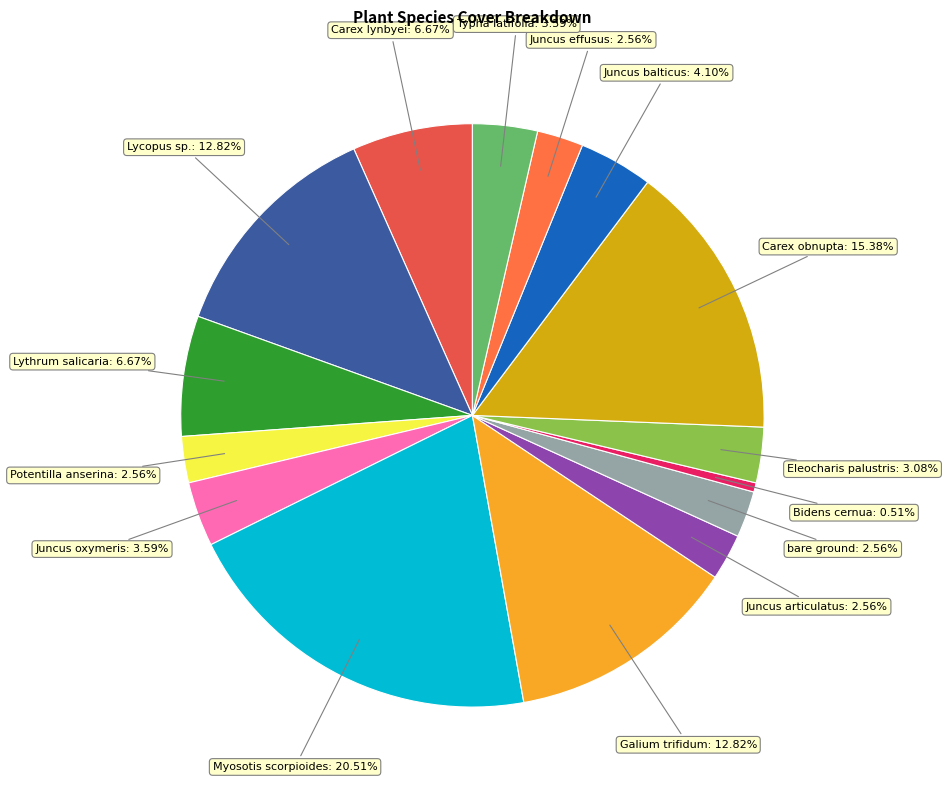

What is the ratio of the value at Juncus balticus to the value at Lythrum salicaria?

0.6